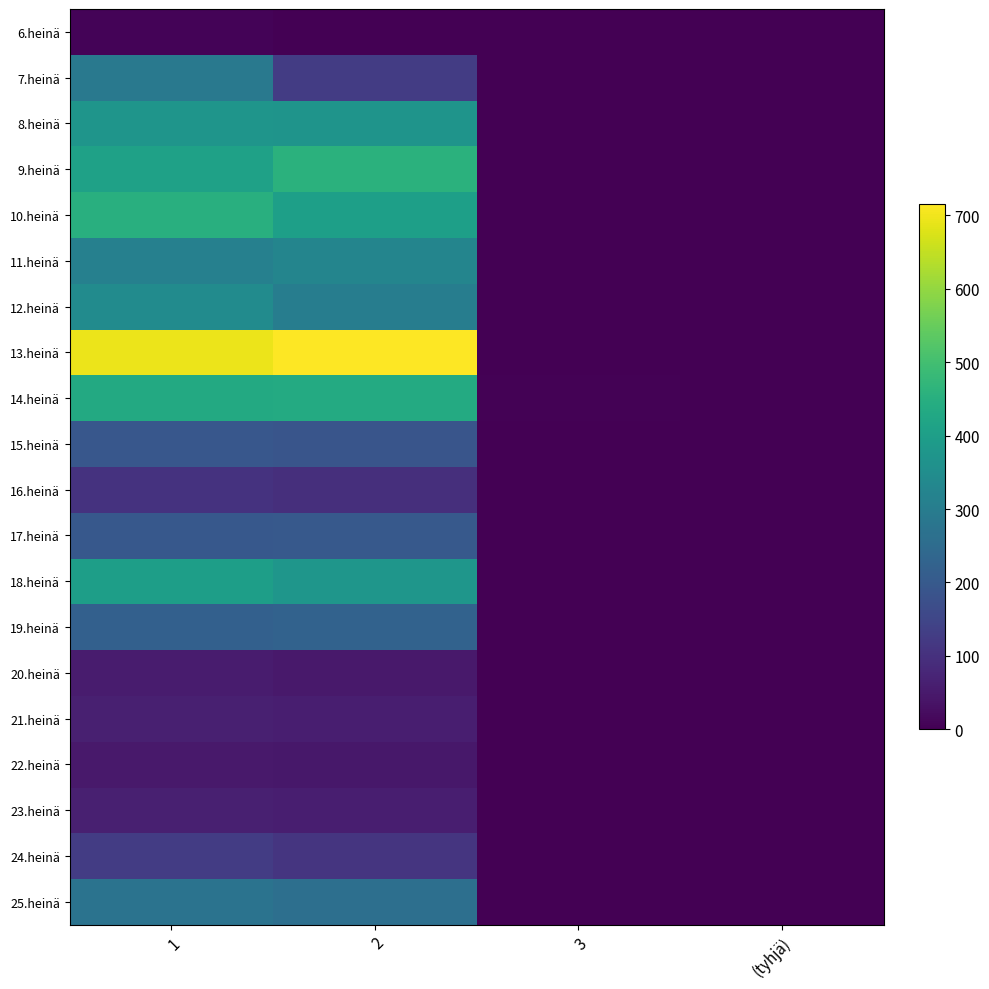

At how many categories does at least one series exceed 76?

2